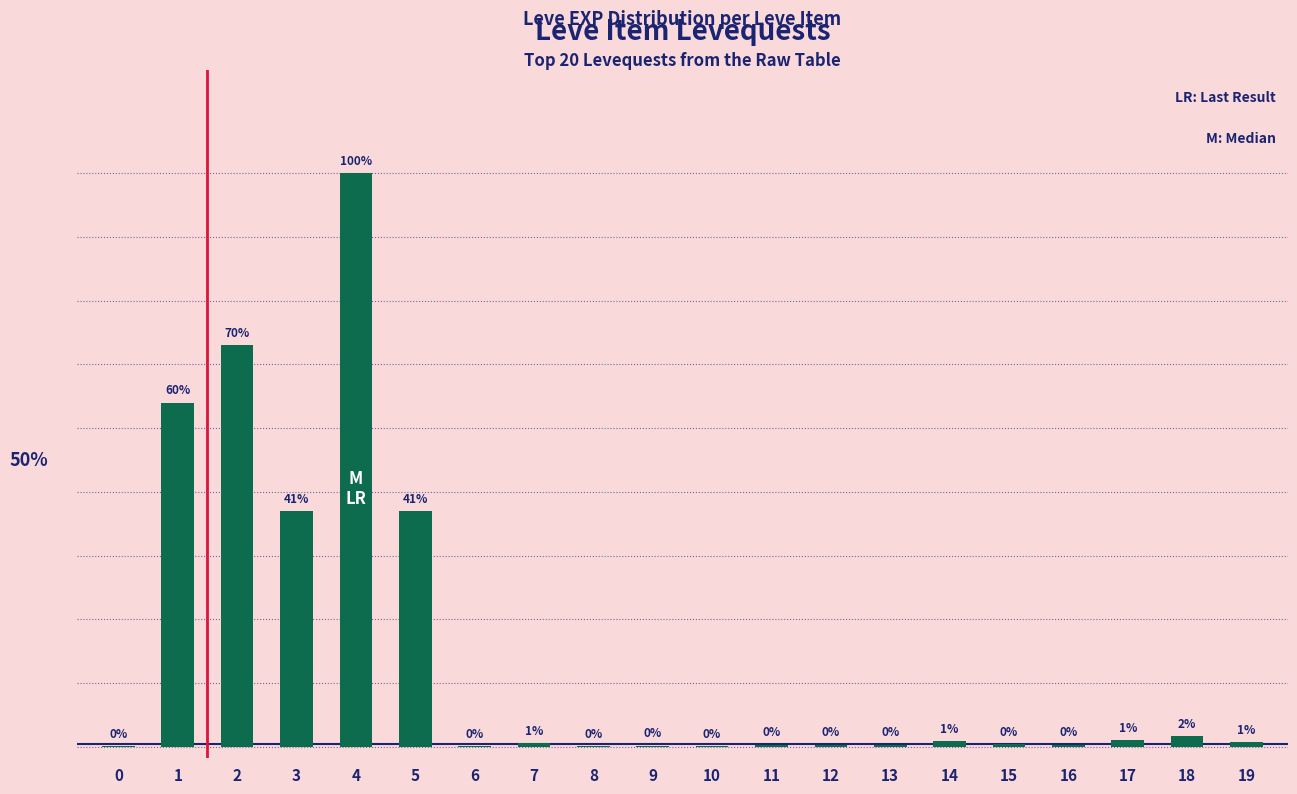

The value at 13 is 5. True or false?

False